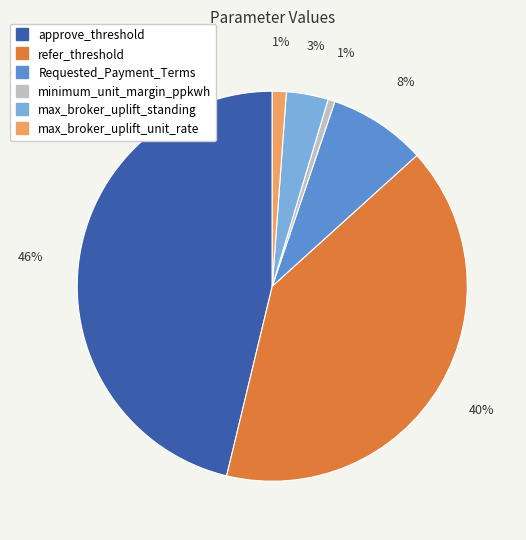

What is the ratio of the value at max_broker_uplift_standing to the value at approve_threshold?

0.1